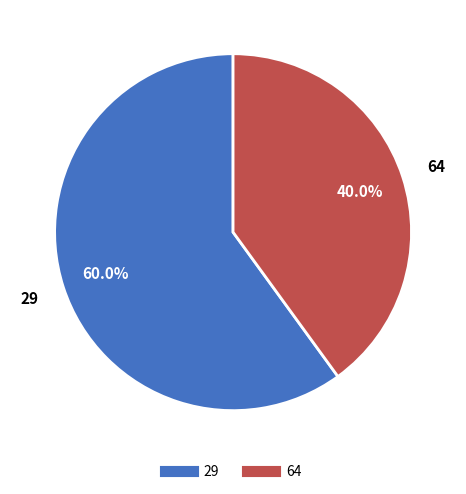

The 29 slice represents 60% of the pie. True or false?

True